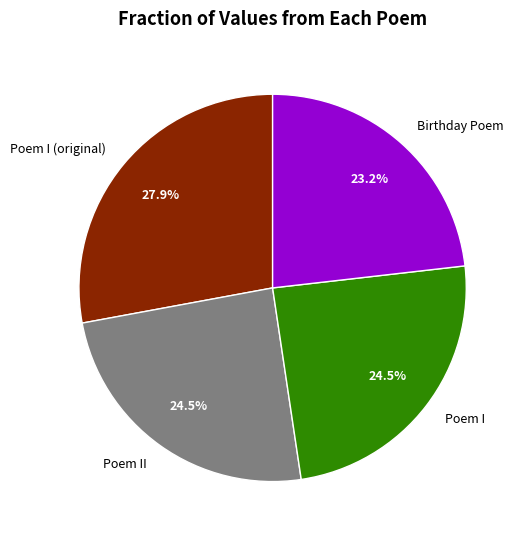

What percentage is NOT represented by Birthday Poem?

76.8%